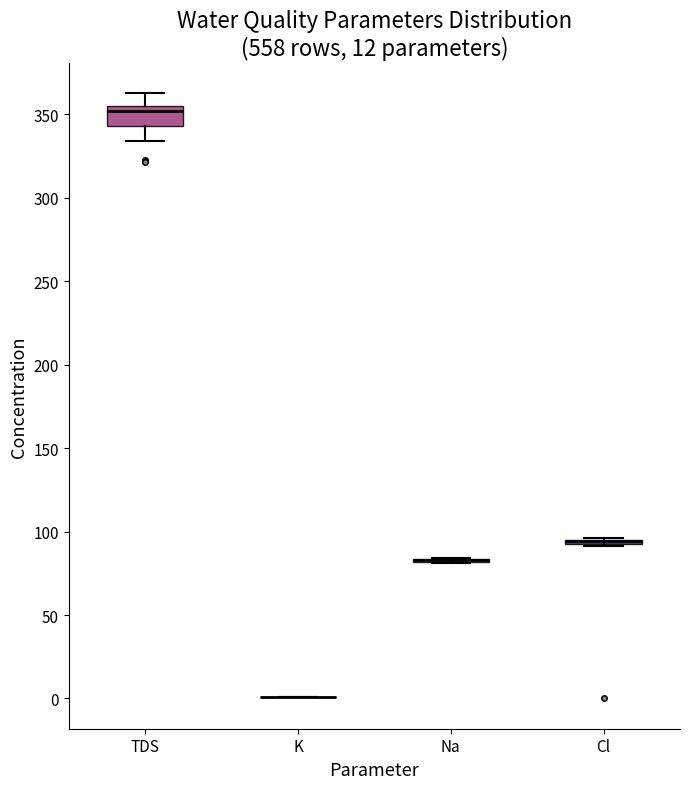

Comparing the boxes themselves (not the whiskers), which one is the tallest?

TDS